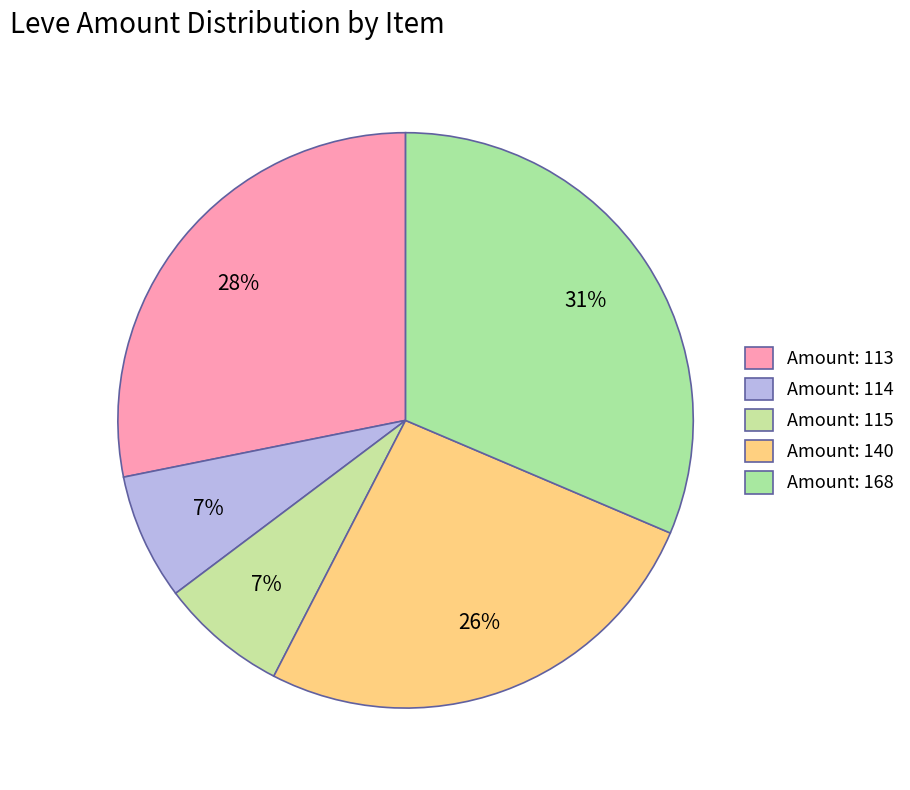

How many slices are in this pie chart?

5